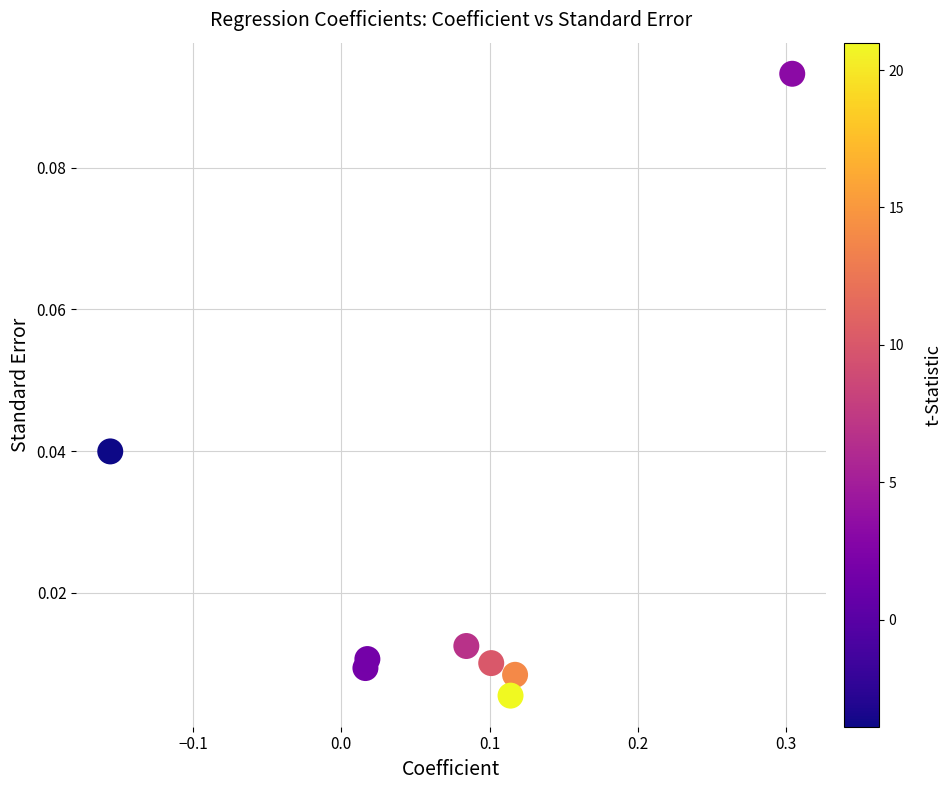

What is the range of X values (max minus min)?

0.5